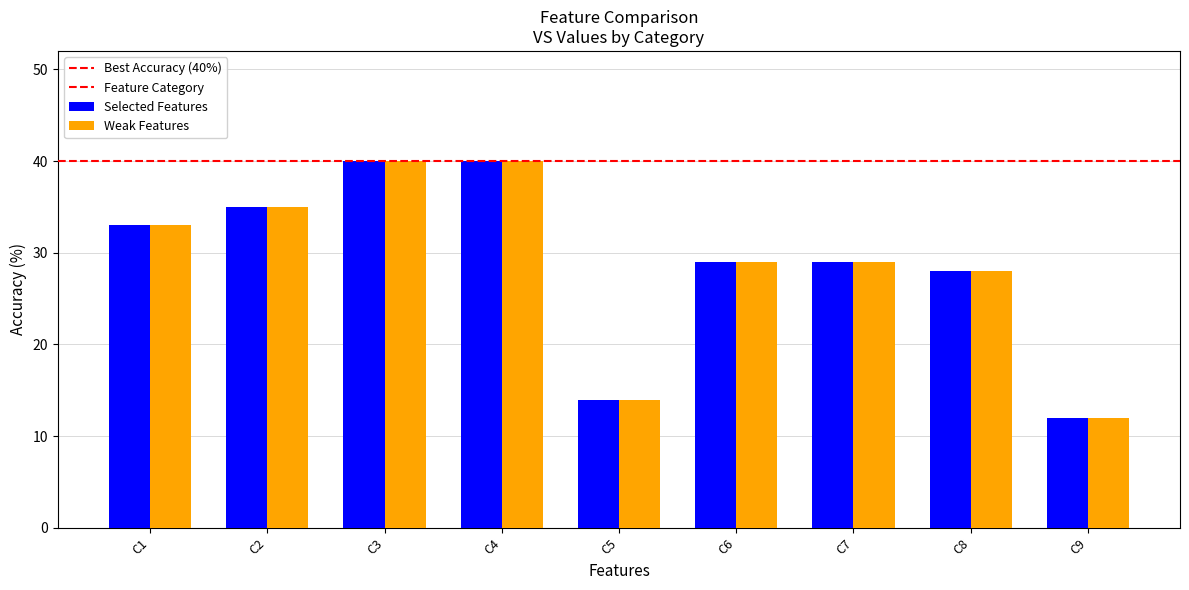

Count the number of data series in this chart.

2